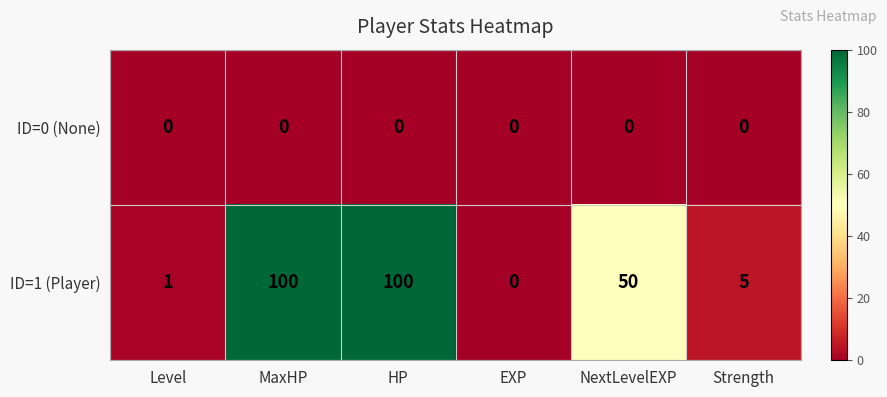

Rank the series by their average value, from lowest to highest.

ID=0 (None), ID=1 (Player)